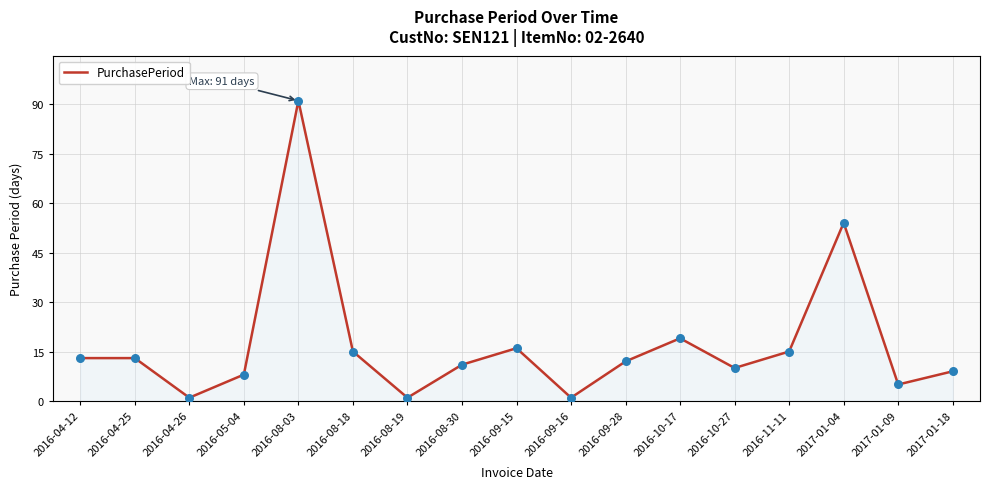

Approximately how many times larger is the value at 2016-10-17 compared to 2016-04-25?

1.5